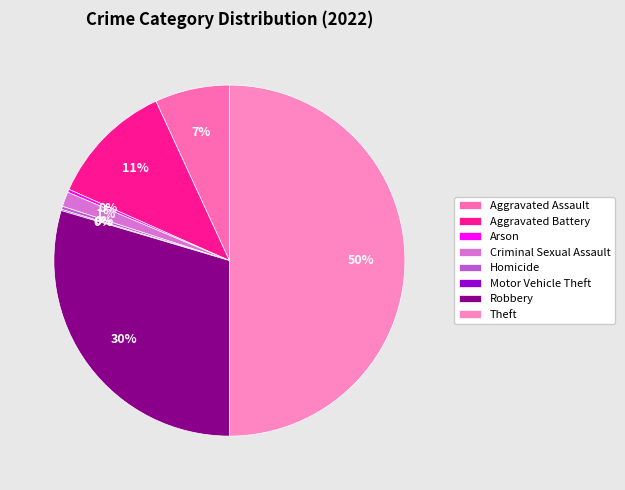

How many slices are in this pie chart?

8